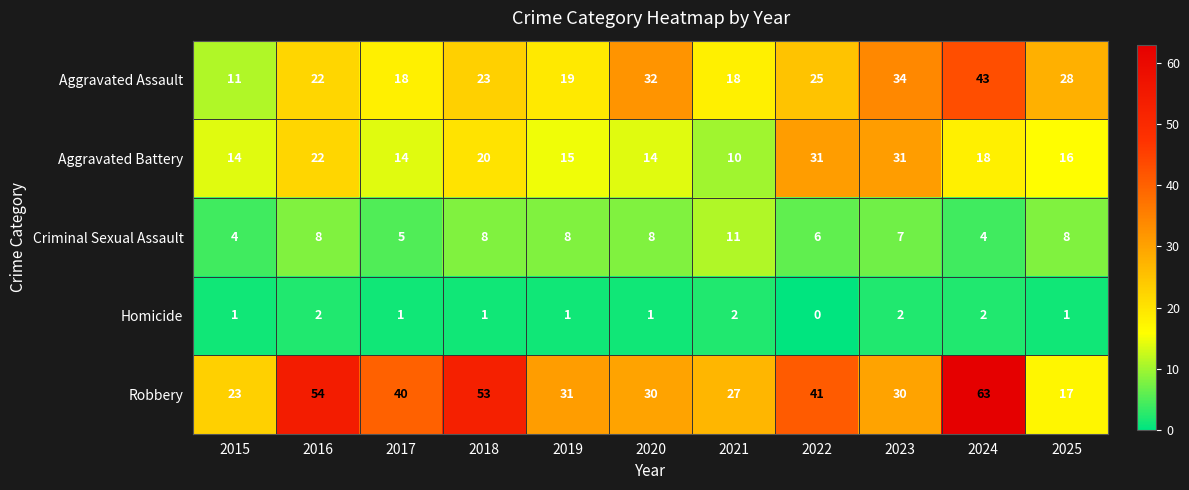

Count the number of categories in the chart.

11